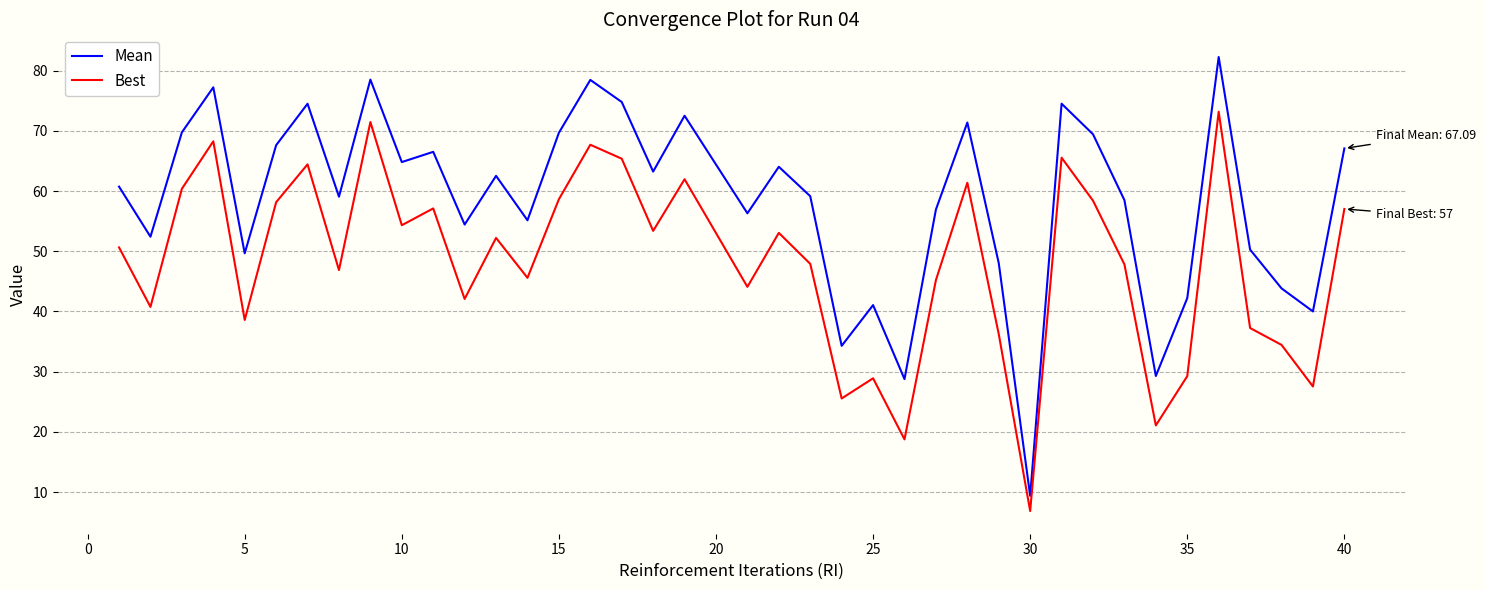

List the series in order of their overall mean, lowest first.

Best, Mean